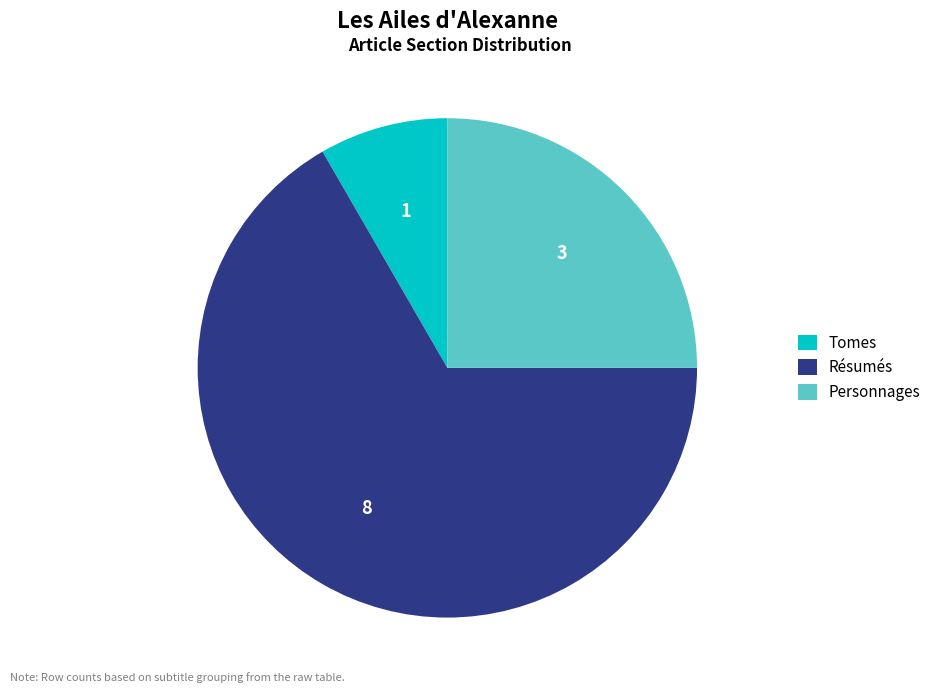

What is the smallest slice in the pie chart?

Tomes